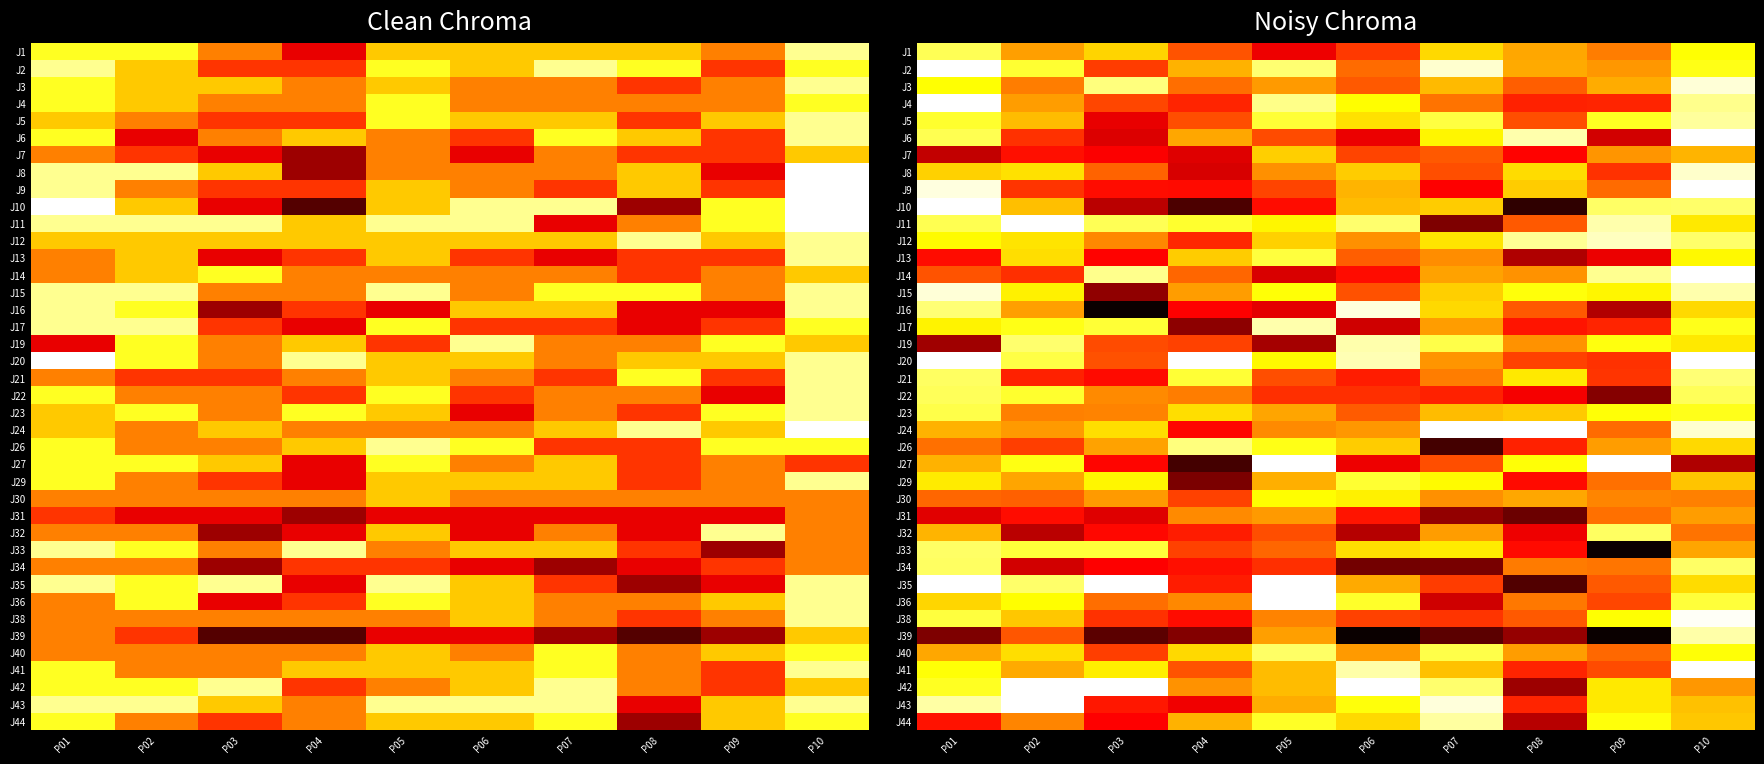

How many distinct data groups are displayed?

40